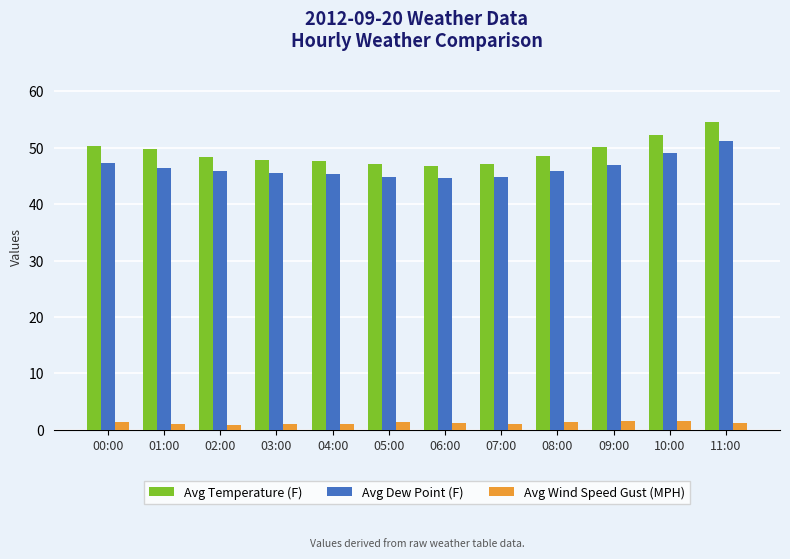

What is the approximate value of Avg Temperature (F) at 10:00?

52.3